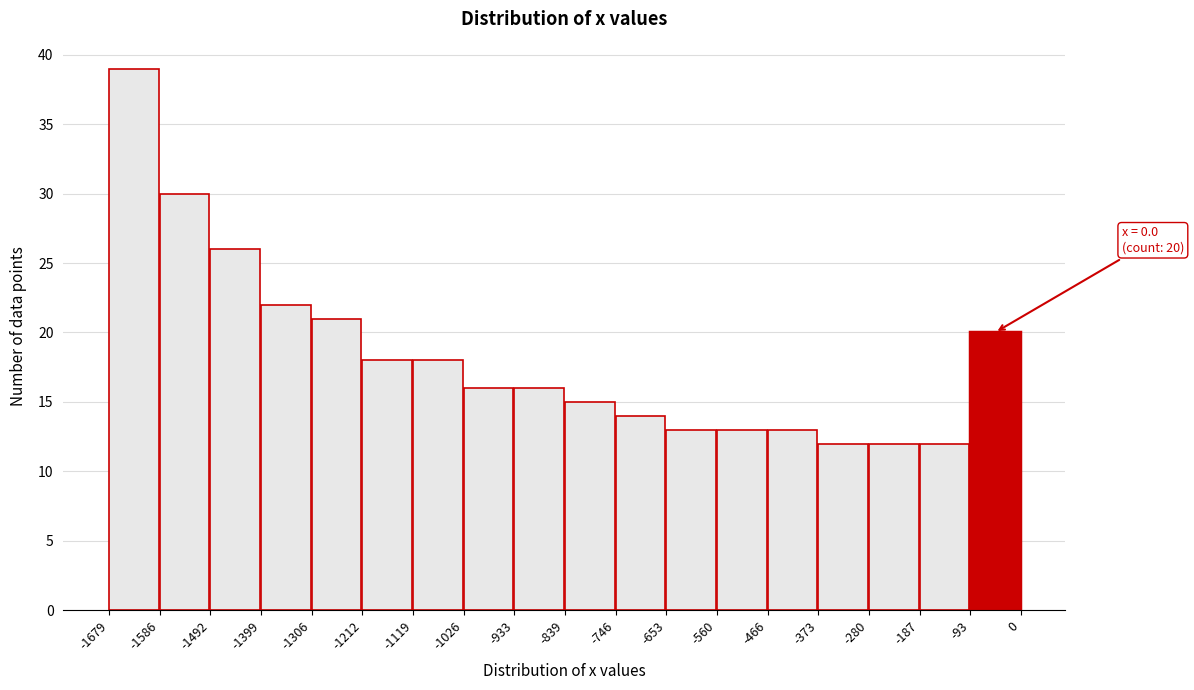

Which range on the x-axis has the tallest bar?

-1679 to -1586